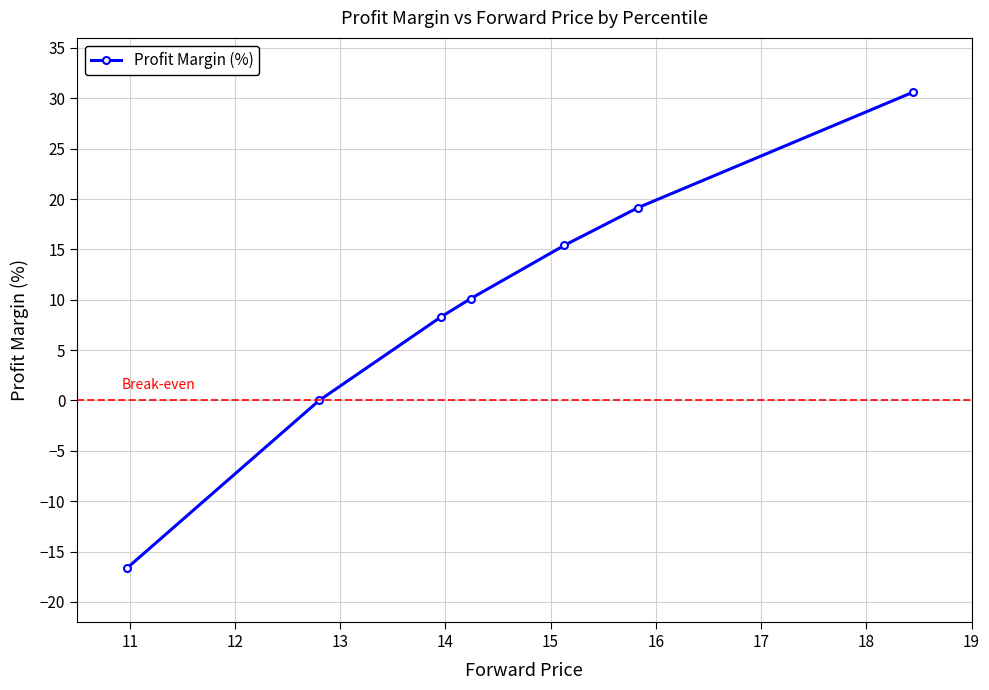

Reading right to left, list all the values displayed in this chart.

30.6	19.1	15.4	10.1	8.3	0.0	-16.7